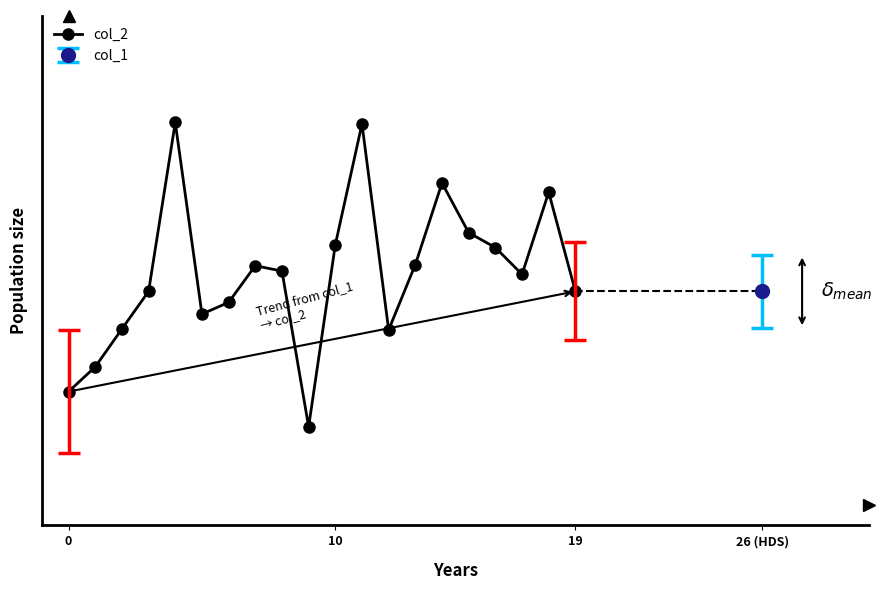

What is the average value?

5681